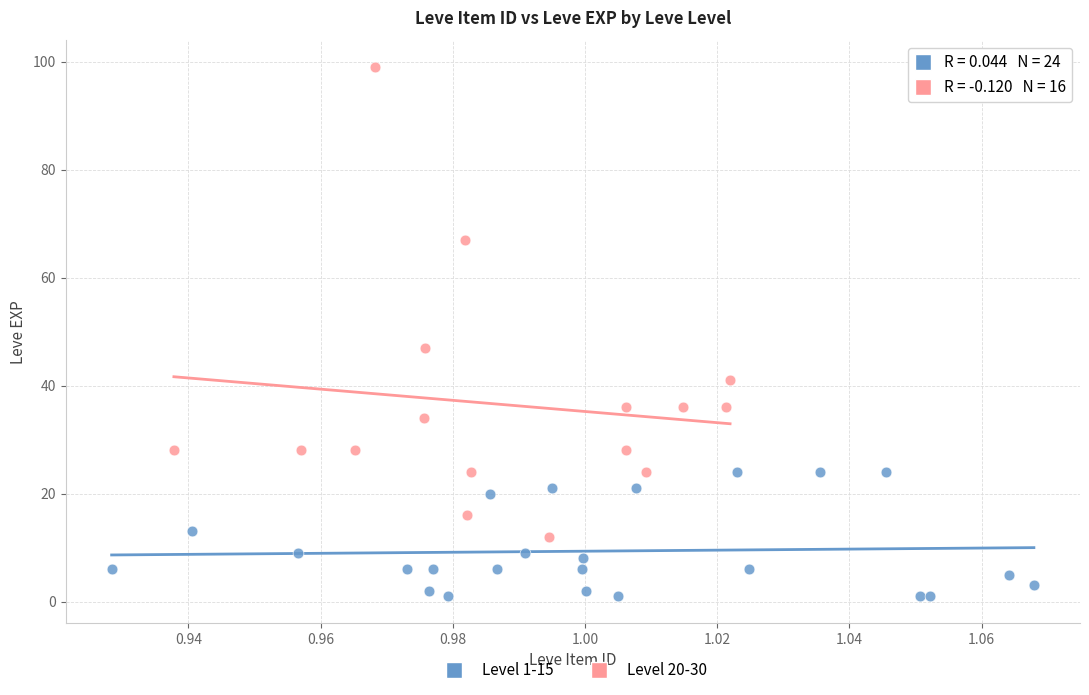

Which series contains the highest Y value?

Level 20-30